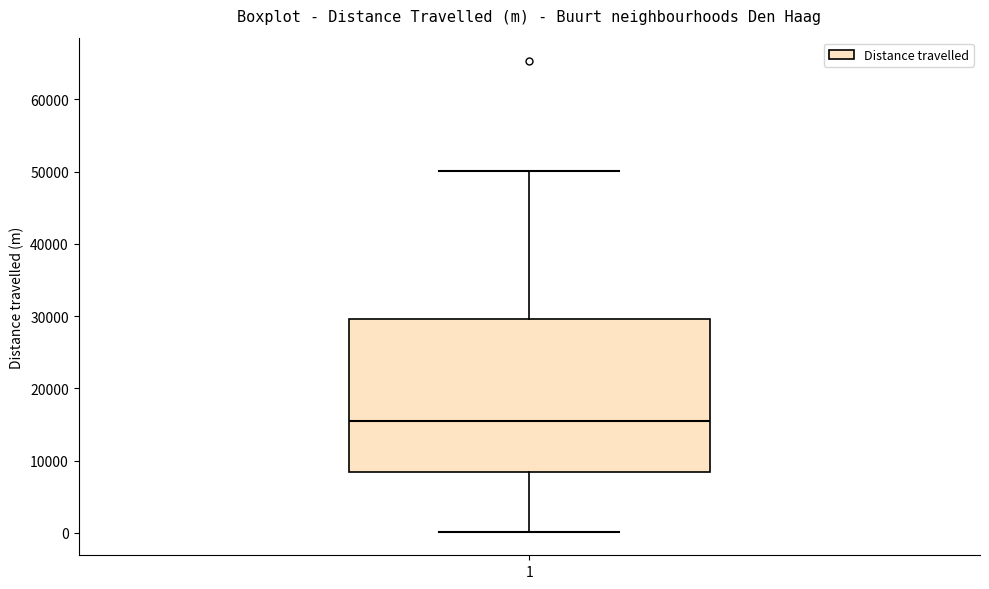

Read this box plot against the y-axis: the position of the median line, the range covered by the box, and the ends of both whiskers. The values are not printed on the chart, so give them approximately, as read against the axis.

median 15000, box 8000 to 30000, whiskers 0 to 50000